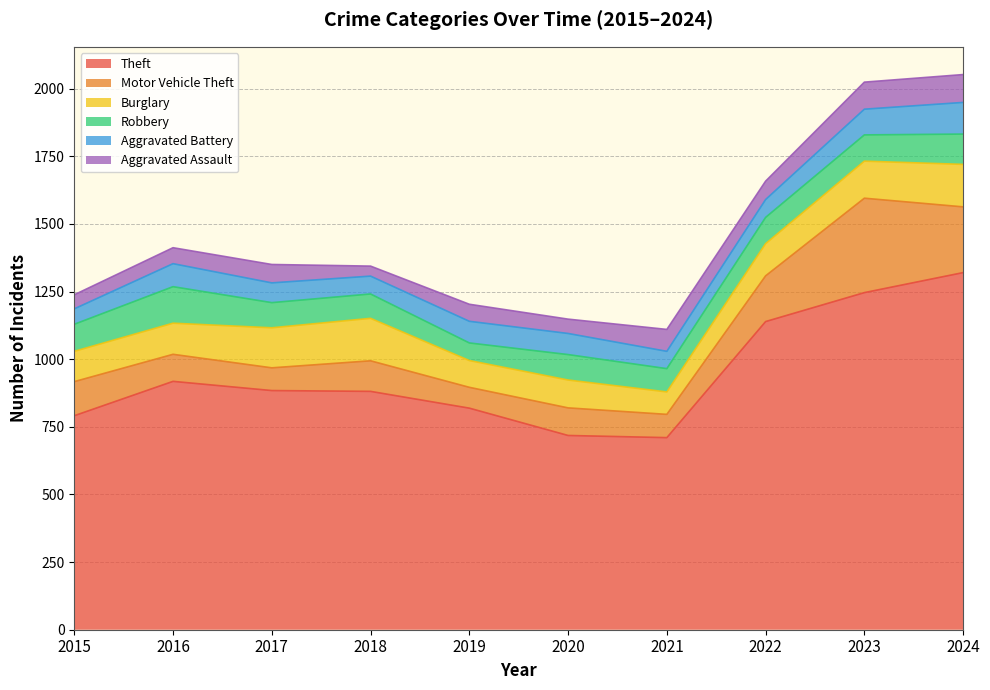

Reading left to right, extract all data points from this chart.

Theft: 791	918	884	881	819	718	710	1139	1246	1320
Motor Vehicle Theft: 126	100	84	113	77	102	86	169	349	243
Burglary: 112	115	148	157	99	103	83	119	137	157
Robbery: 100	135	93	90	65	94	86	97	97	112
Aggravated Battery: 57	85	73	66	80	78	64	66	95	117
Aggravated Assault: 52	59	68	37	63	53	81	68	100	103